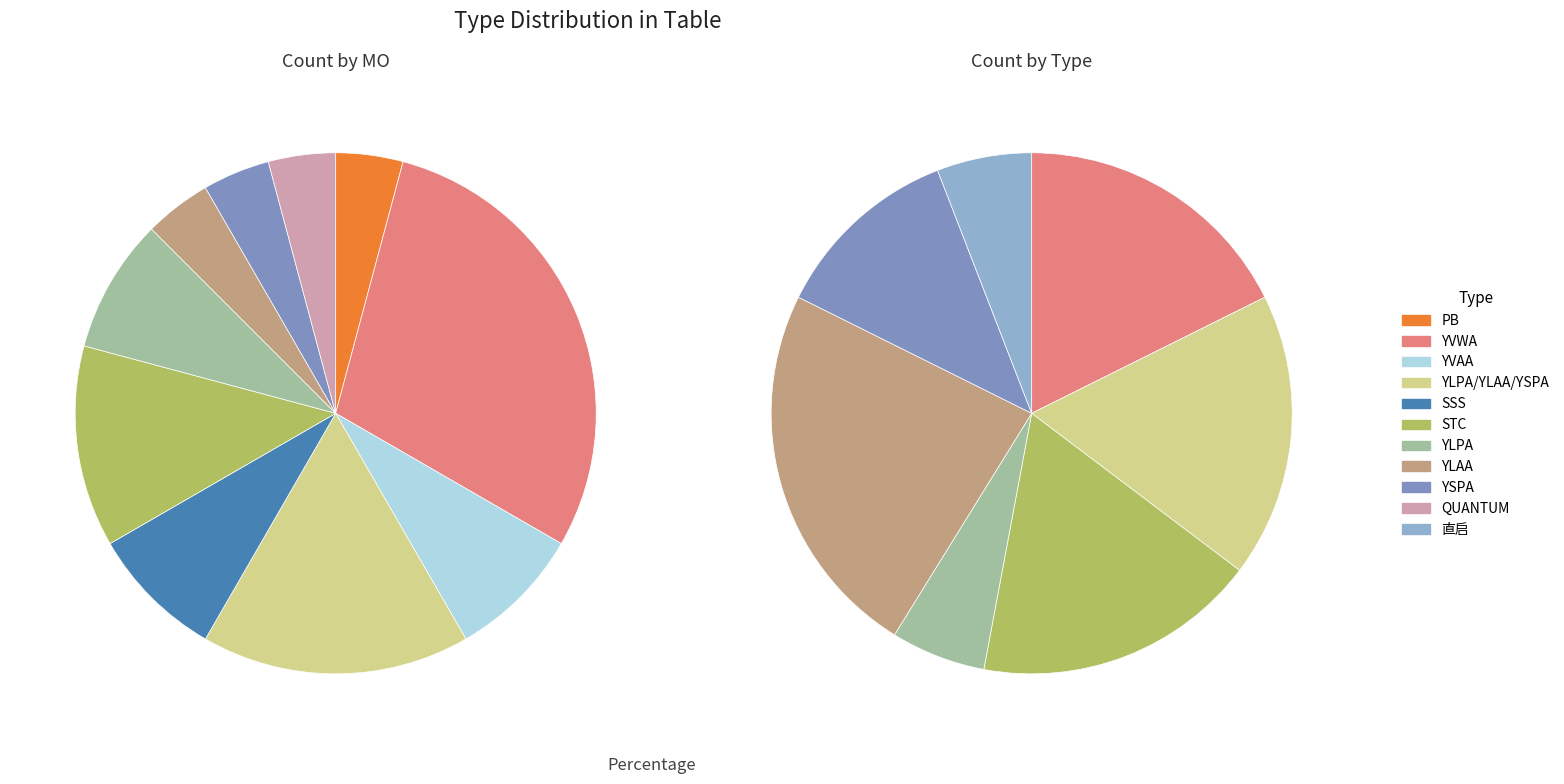

To the nearest percent, what is the difference between the 直启 and YSPA slice percentages?

5%